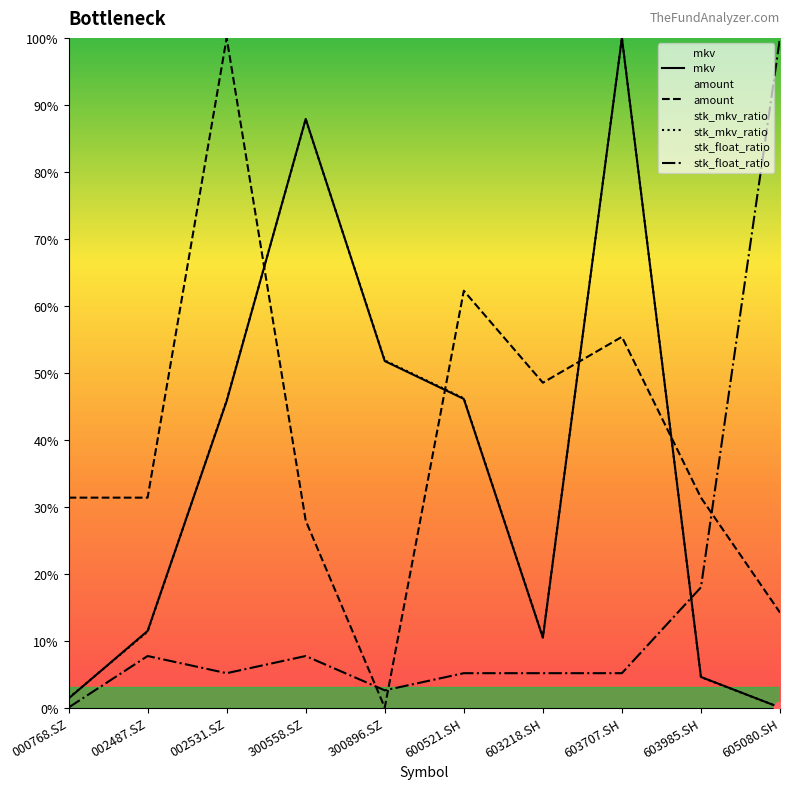

Which series reaches the maximum Y coordinate?

mkv